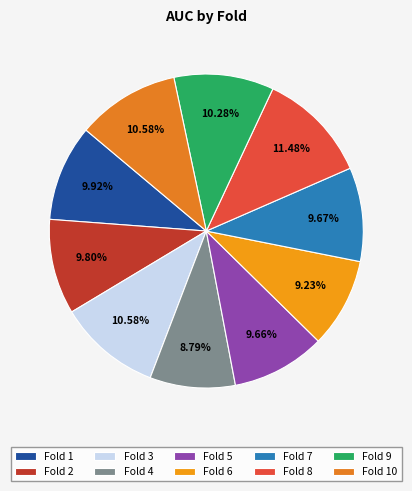

What is the total percentage of Fold 9 and Fold 3?

20.9%